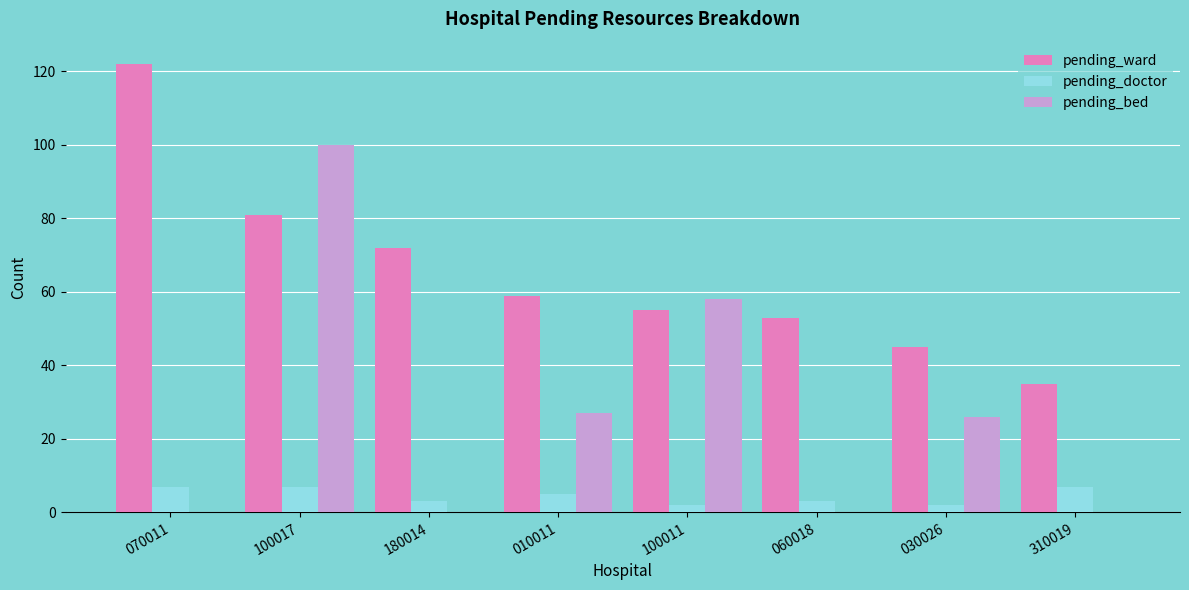

Reading left to right, extract all data points from this chart.

pending_ward: 122	81	72	59	55	53	45	35
pending_doctor: 7	7	3	5	2	3	2	7
pending_bed: 0	100	0	27	58	0	26	0